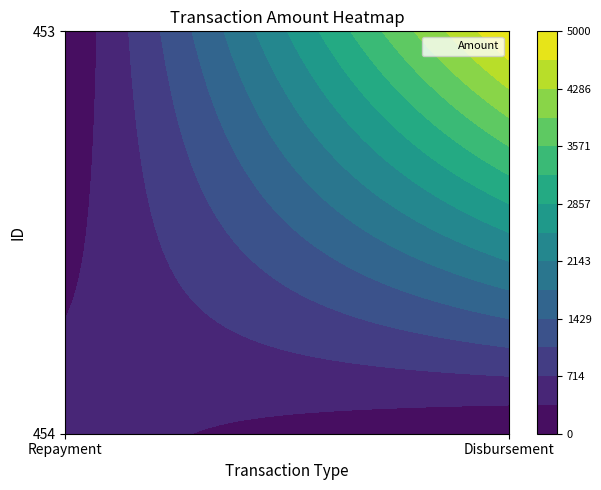

How many distinct data groups are displayed?

2